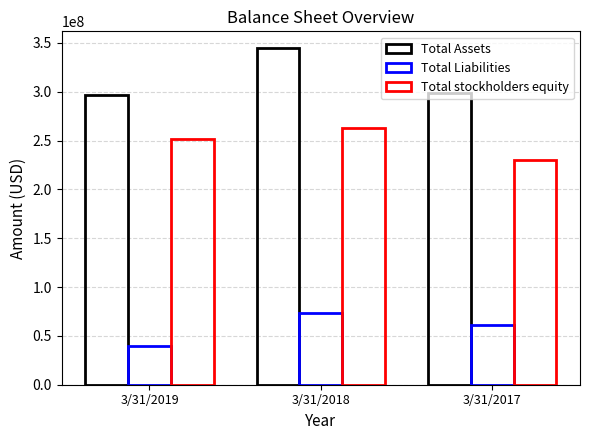

What is the average value of the Total stockholders equity series?

248229333